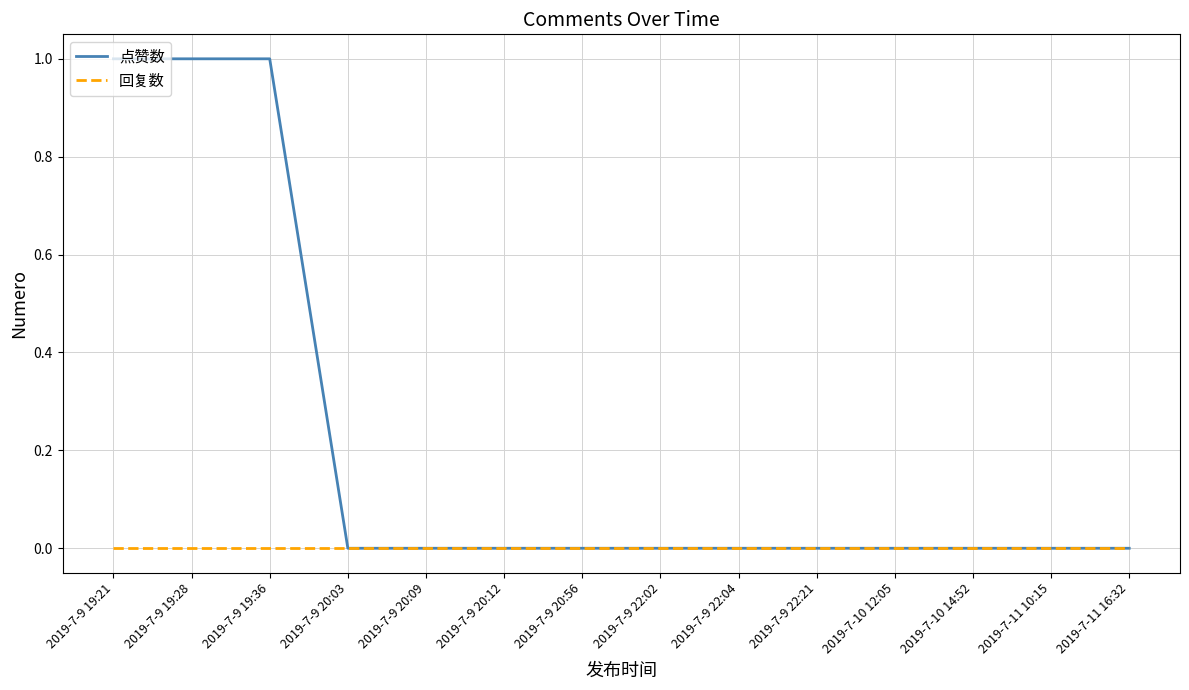

The value of 点赞数 at 2019-7-9 19:28 is 1. True or false?

True